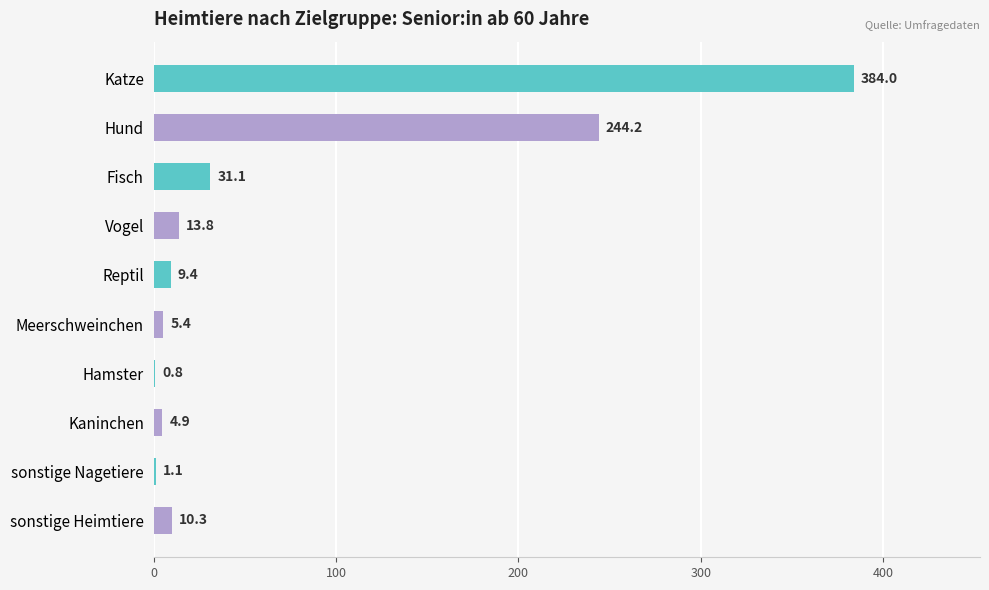

Is it true that the value at Hamster is 0.8?

True